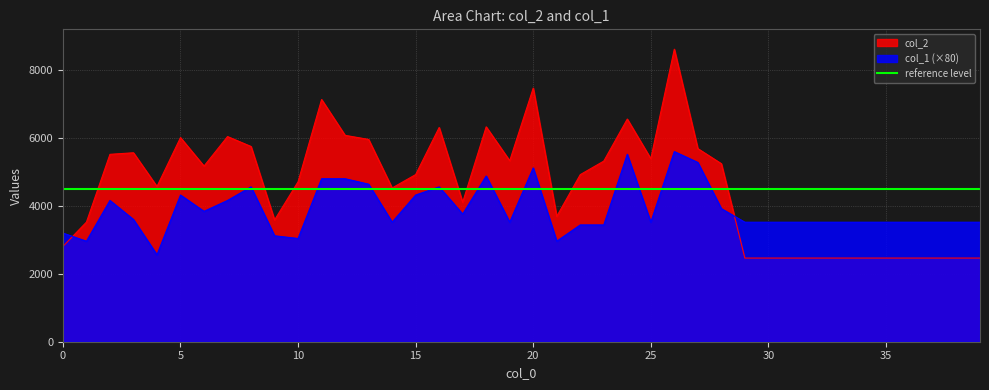

What is the value of the col_2 point at the 38th from the left?

2464